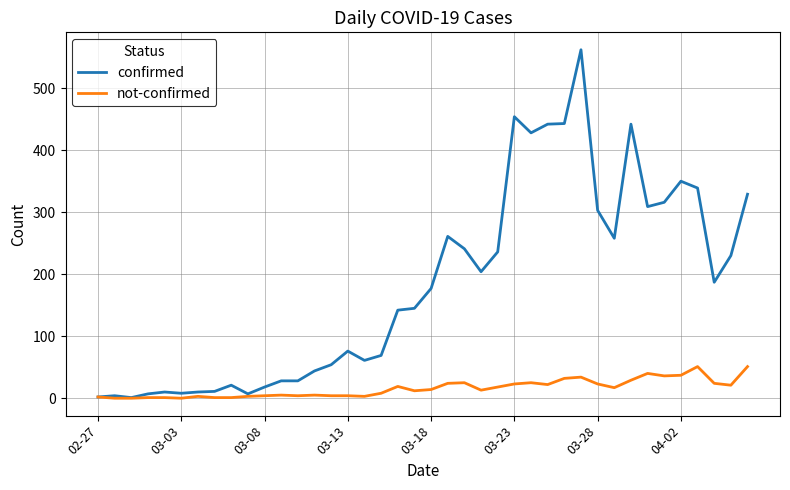

Which series has the widest spread of values?

confirmed